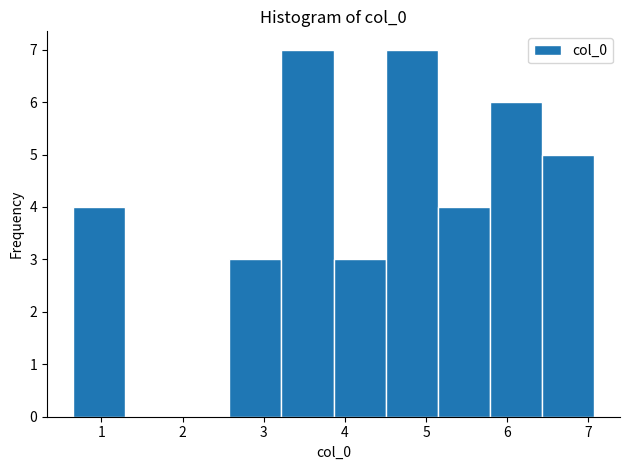

Reading left to right, list every bar in this chart as the range it spans on the x-axis followed by its height. Neither the bar edges nor the heights are printed on the chart, so give them approximately, as read against the axes.

0.7 to 1.3: 4
1.3 to 1.9: 0
1.9 to 2.6: 0
2.6 to 3.2: 3
3.2 to 3.9: 7
3.9 to 4.5: 3
4.5 to 5.1: 7
5.1 to 5.8: 4
5.8 to 6.4: 6
6.4 to 7.1: 5